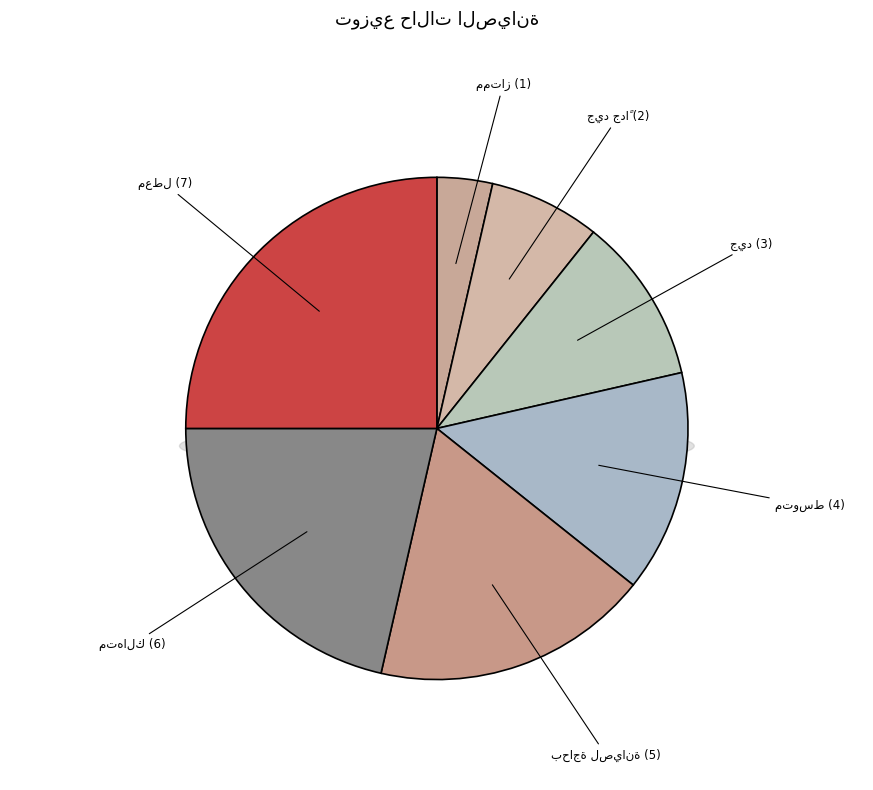

The جيد جداً slice represents 16% of the pie. True or false?

False